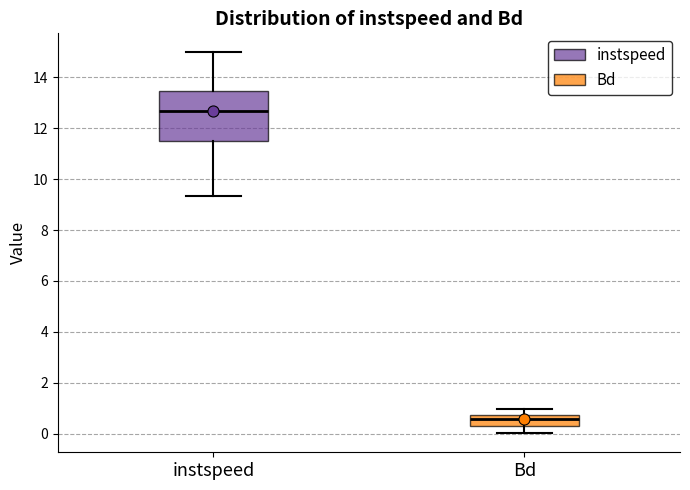

Which box has the highest median line?

instspeed